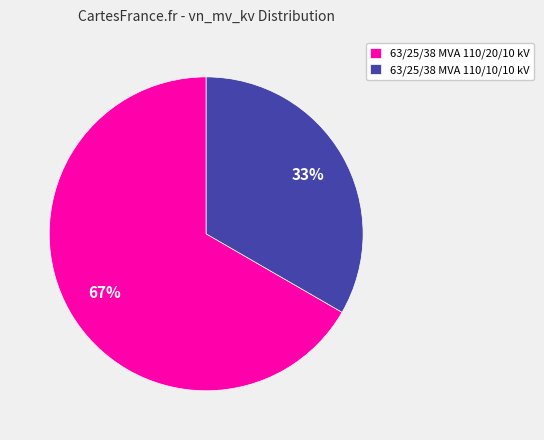

What is the smallest slice in the pie chart?

63/25/38 MVA 110/10/10 kV